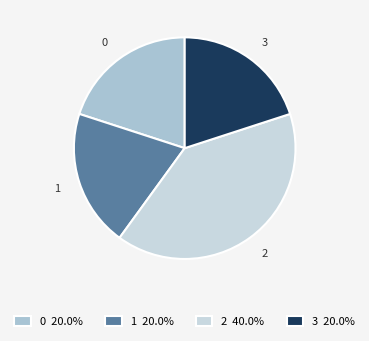

Approximately how many times larger is the value at 2 compared to 1?

2.0